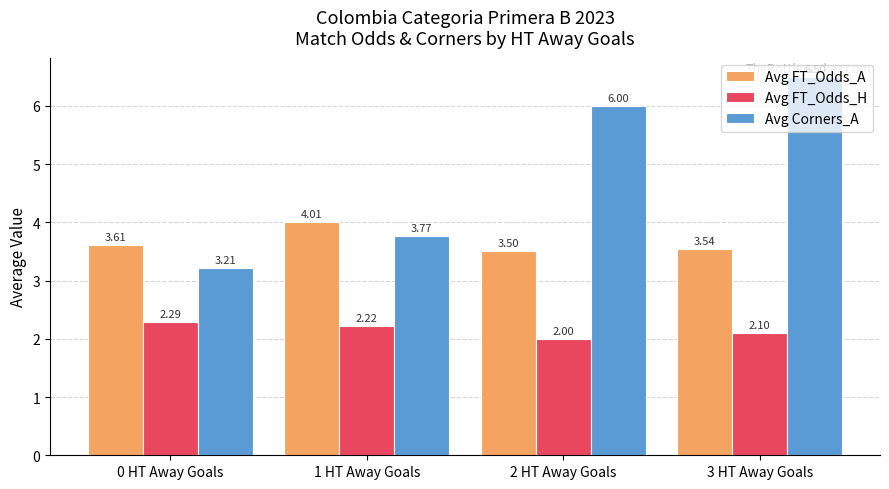

Which series has the largest range (max minus min)?

Avg Corners_A